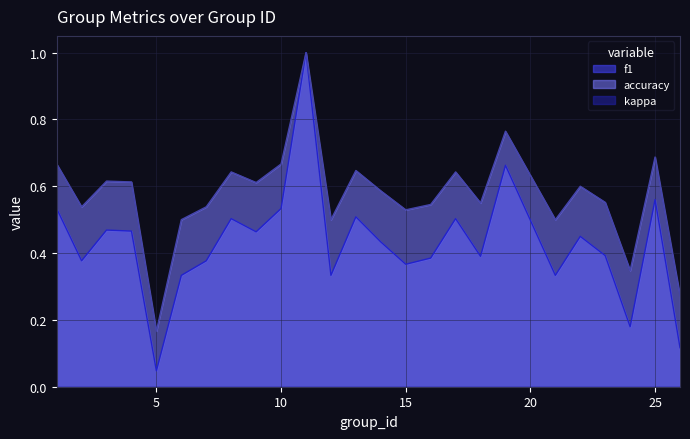

Which series has the largest total across all categories?

accuracy